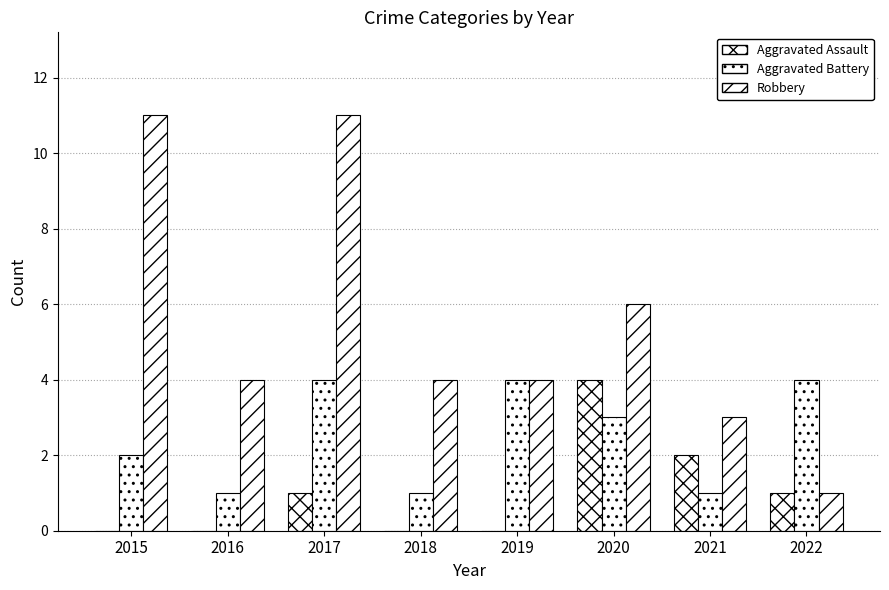

Rank the categories by Aggravated Assault value from lowest to highest.

2015, 2016, 2018, 2019, 2017, 2022, 2021, 2020